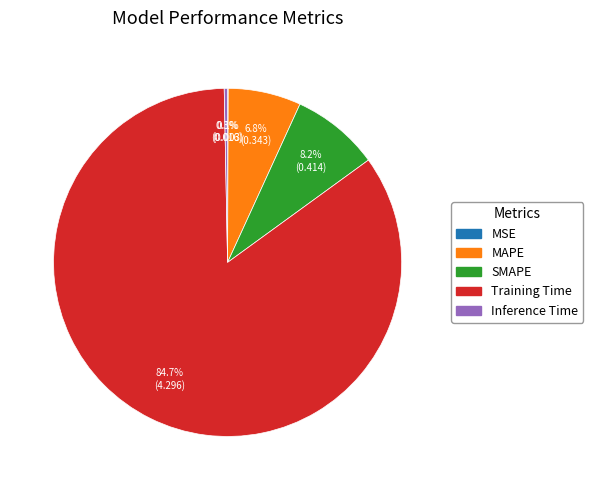

Which slice is the largest?

Training Time